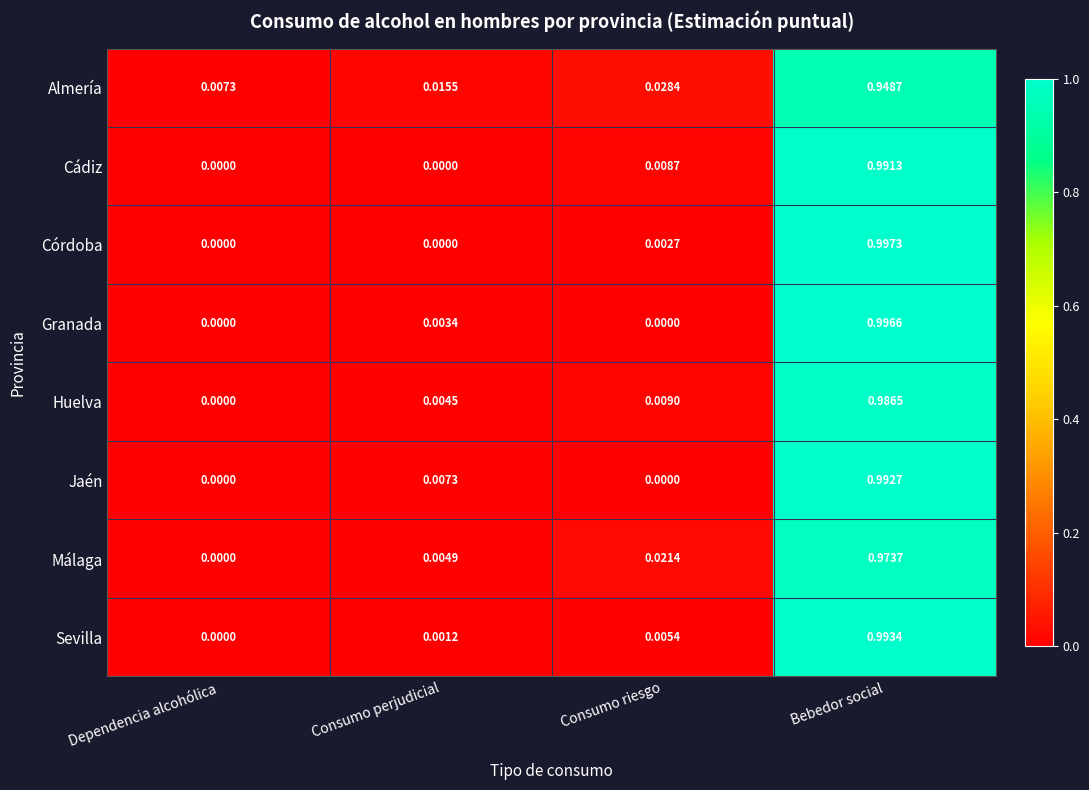

List the series in order of their peak value, lowest first.

Almería, Málaga, Huelva, Cádiz, Jaén, Sevilla, Granada, Córdoba